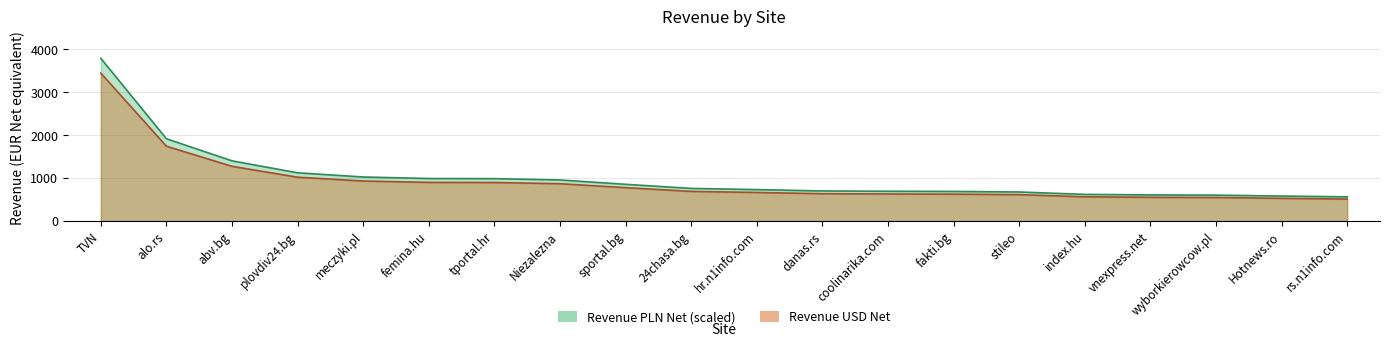

At which label does Revenue PLN Net reach its peak?

TVN